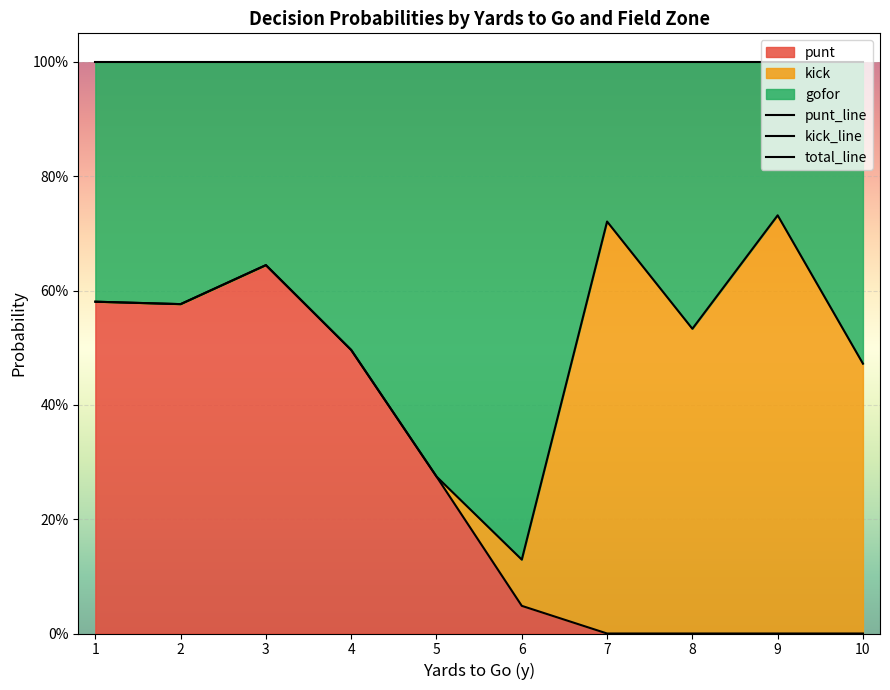

Between 5 and 1, which is larger?

1